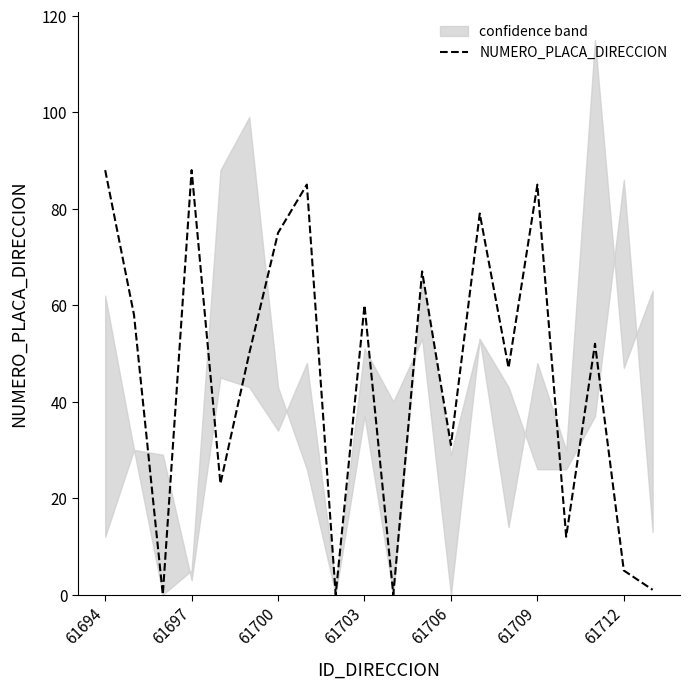

True or false: NUMERO_PLACA_DIRECCION has a value of 60 at 61703.

True